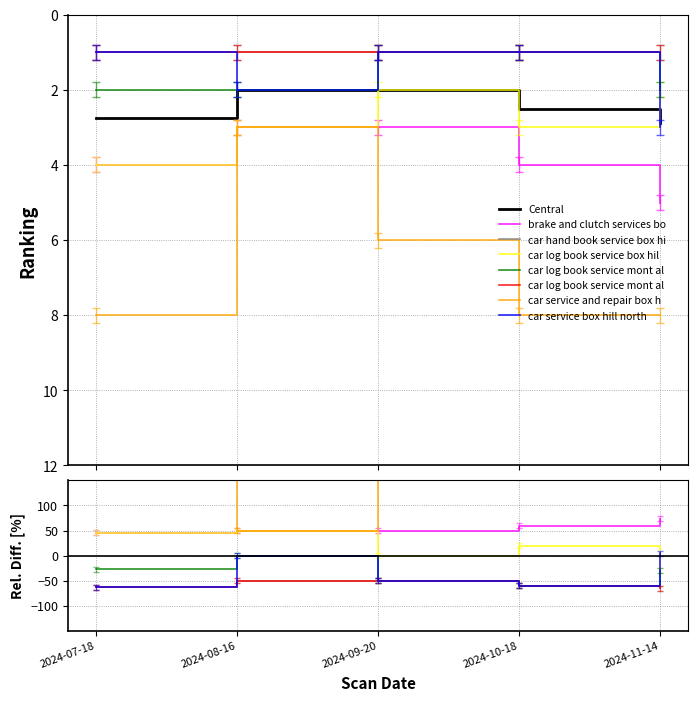

Does the chart have visible grid lines?

Yes